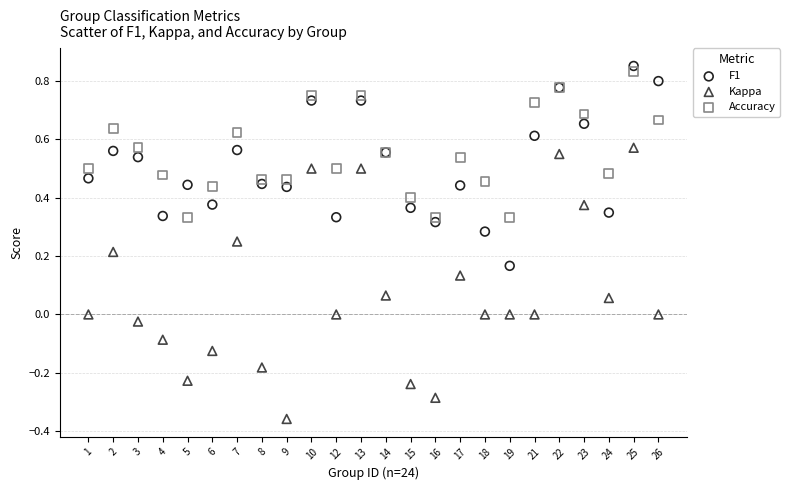

Which series contains the lowest Y value?

Kappa